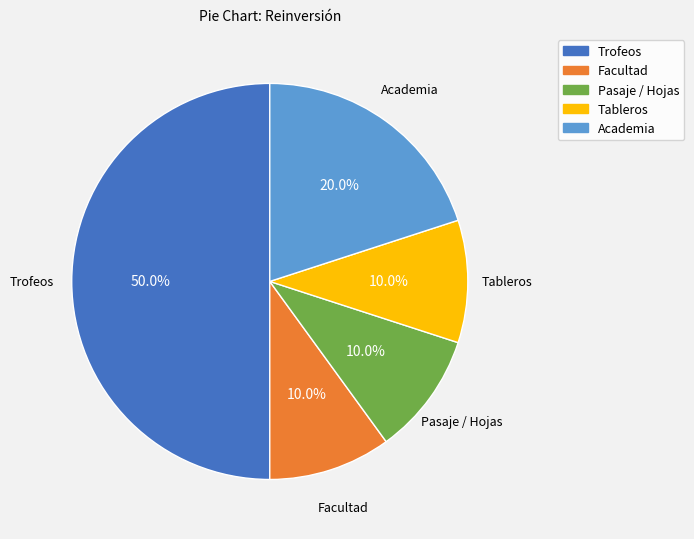

Does Facultad represent more than half of the total?

No